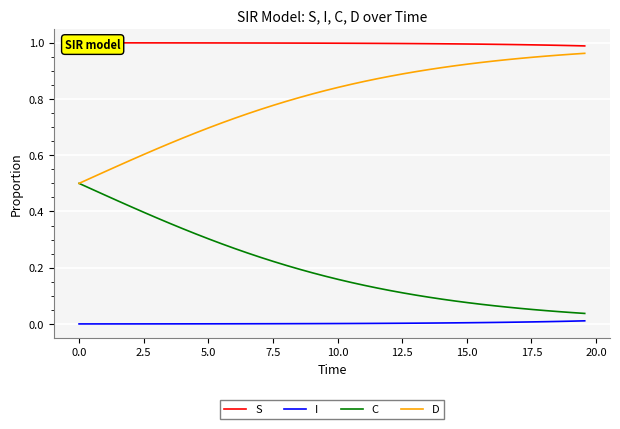

At how many categories does at least one series exceed 0?

40